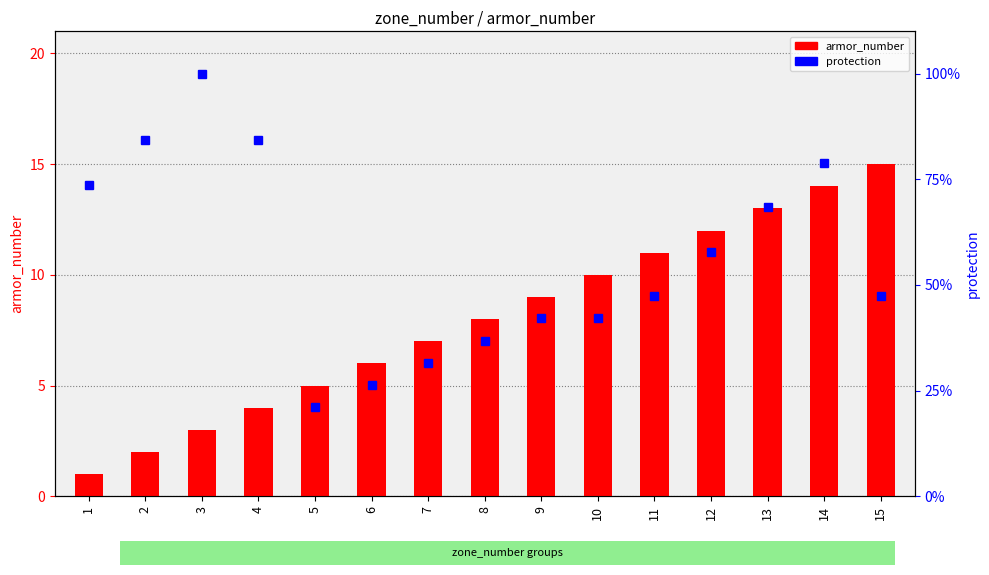

What is the highest value of the armor_number series?

15.0